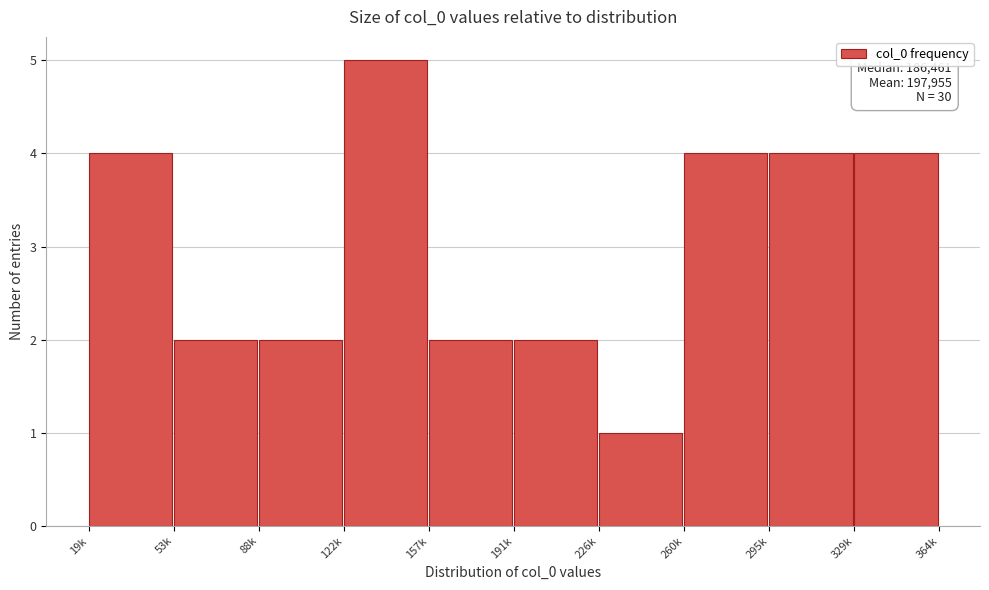

Reading left to right, extract all data points from this chart.

19k=4	53k=2	88k=2	122k=5	157k=2	191k=2	226k=1	260k=4	295k=4	329k=4